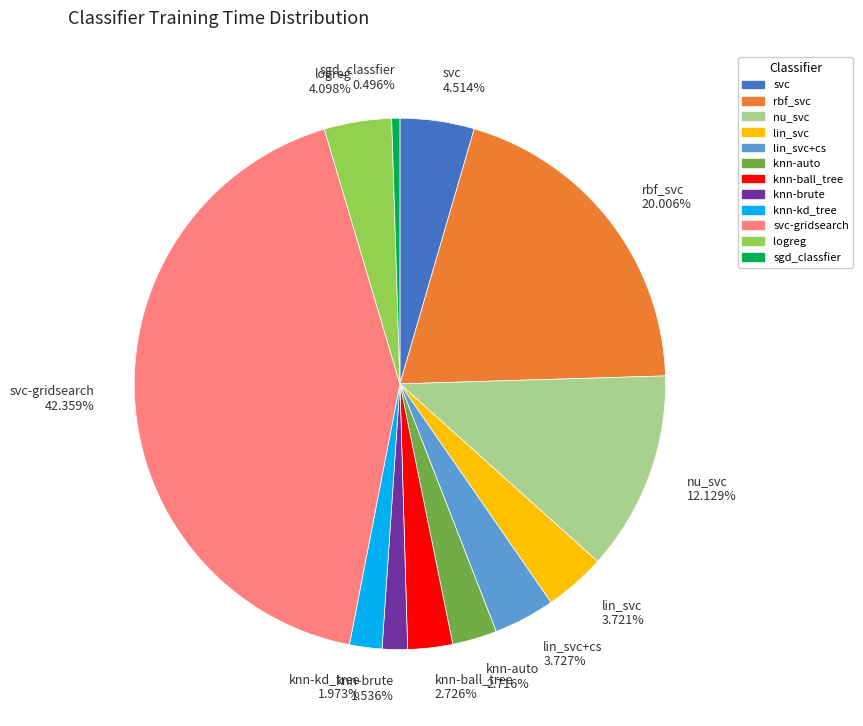

Count the number of slices in the pie.

12